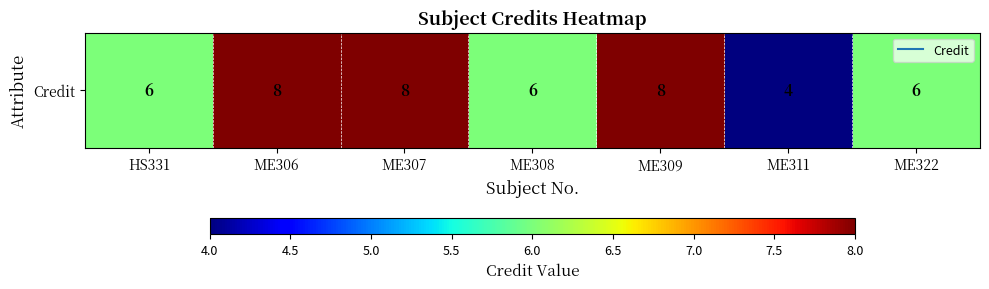

The value at HS331 is 6. True or false?

True